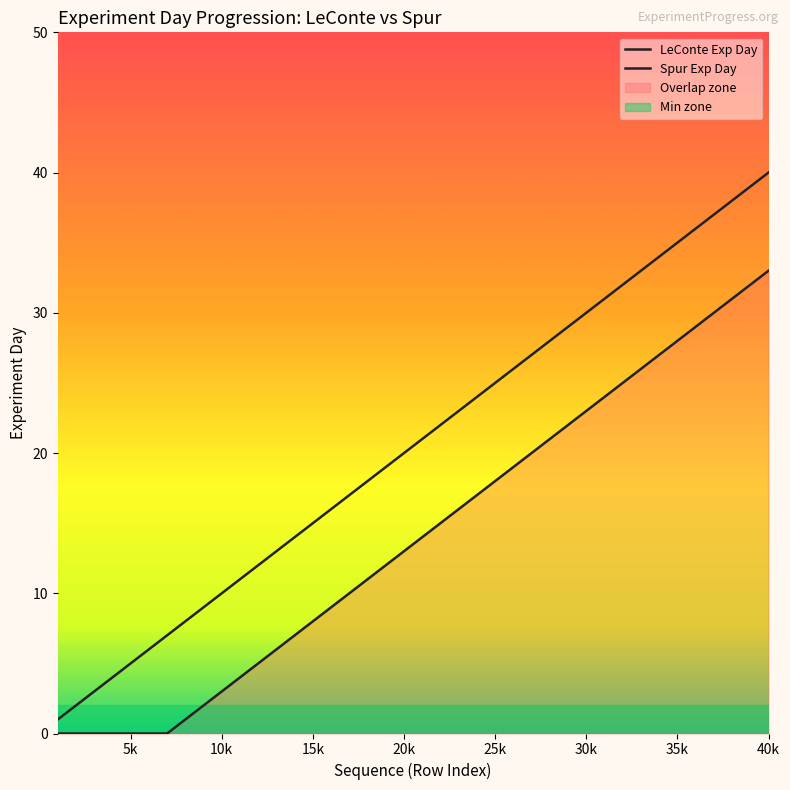

Is this an area chart (filled region under the line)?

No